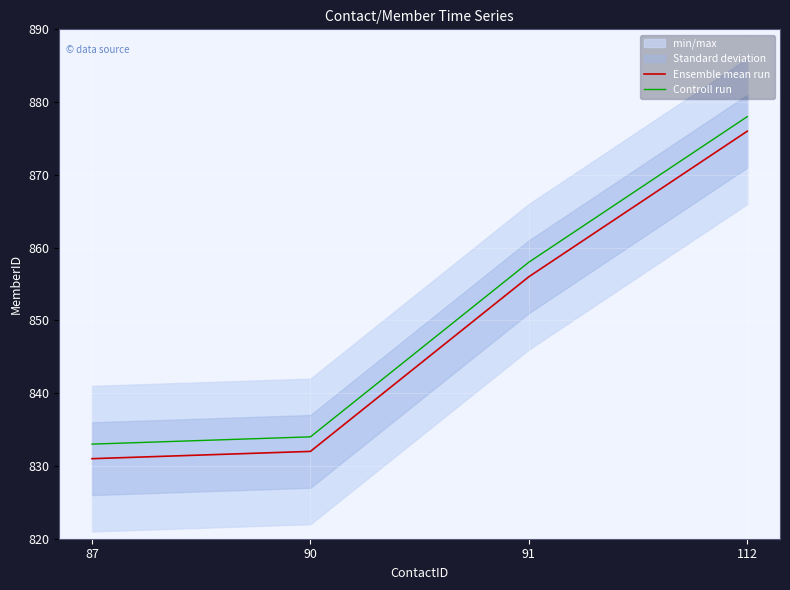

True or false: Controll run and Ensemble mean run cross at least once.

False